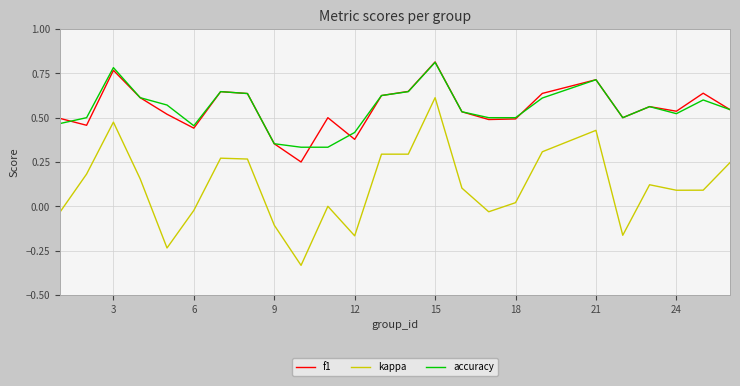

True or false: f1 and kappa cross at least once.

False